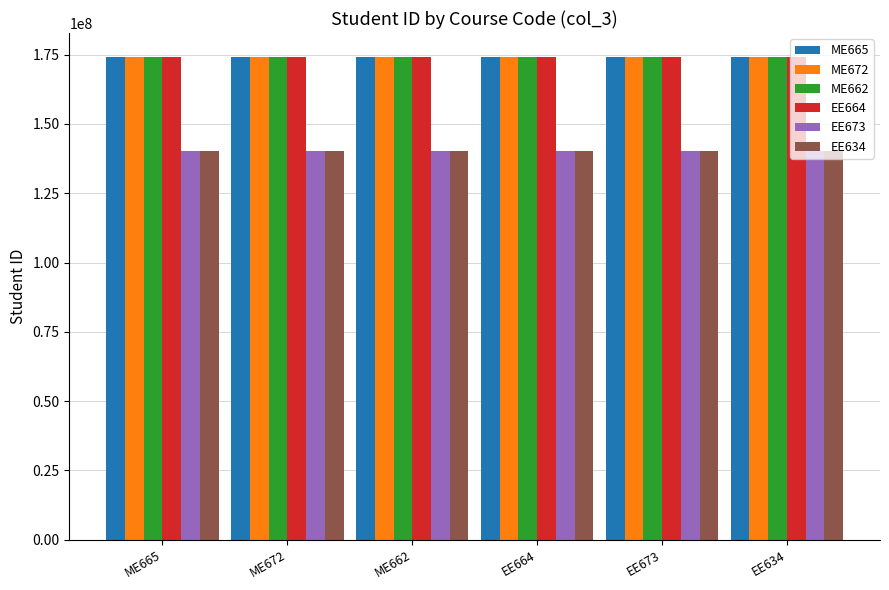

What is the average value of the ME665 series?

174103004